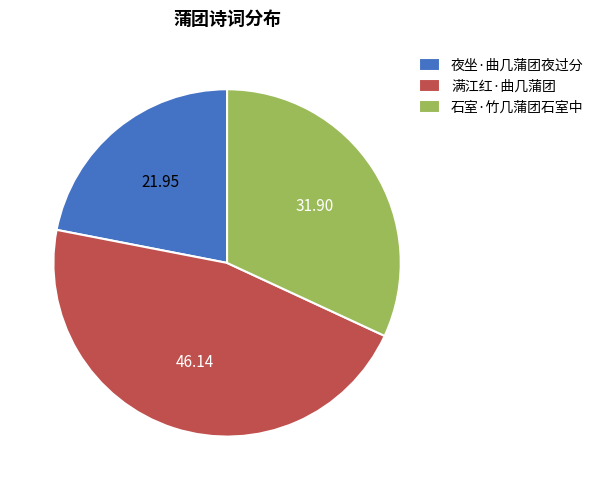

Which slice is the smallest?

夜坐·曲几蒲团夜过分